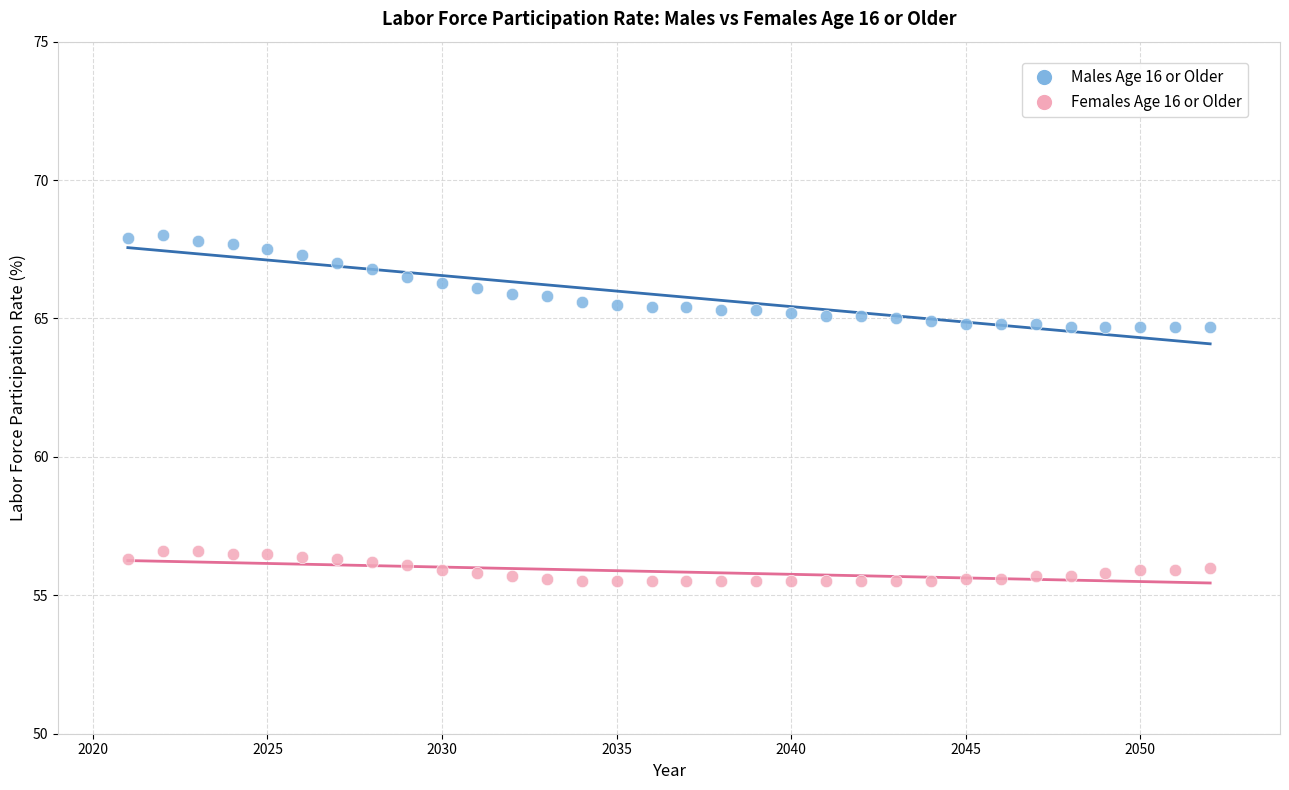

What is the X range (max minus min) for the scatter plot?

31.0